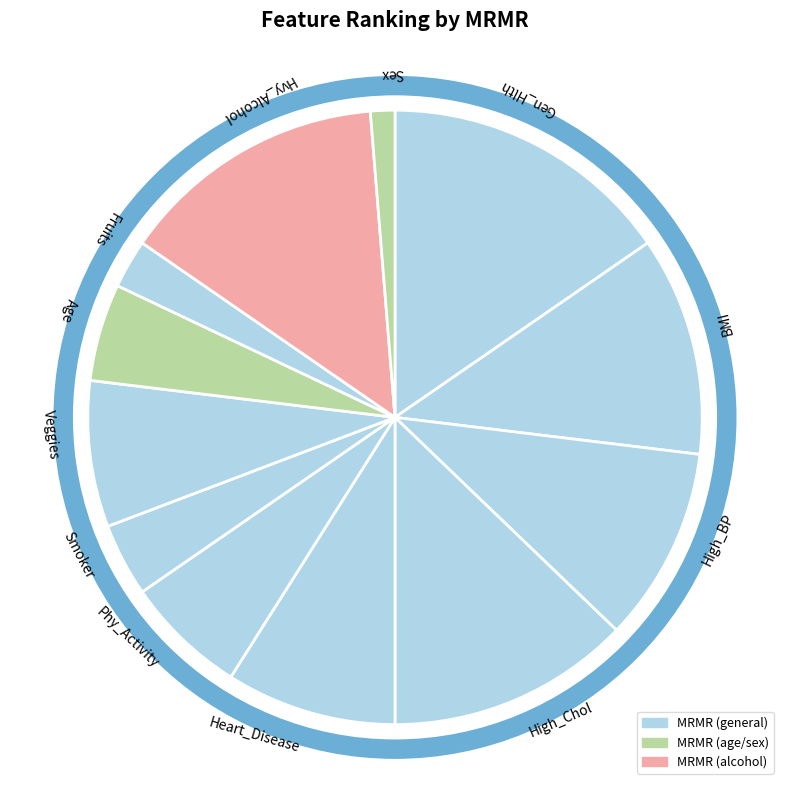

Rank the categories by value from highest to lowest.

Gen_Hlth, Hvy_Alcohol, High_Chol, BMI, High_BP, Heart_Disease, Veggies, Phy_Activity, Age, Smoker, Fruits, Sex